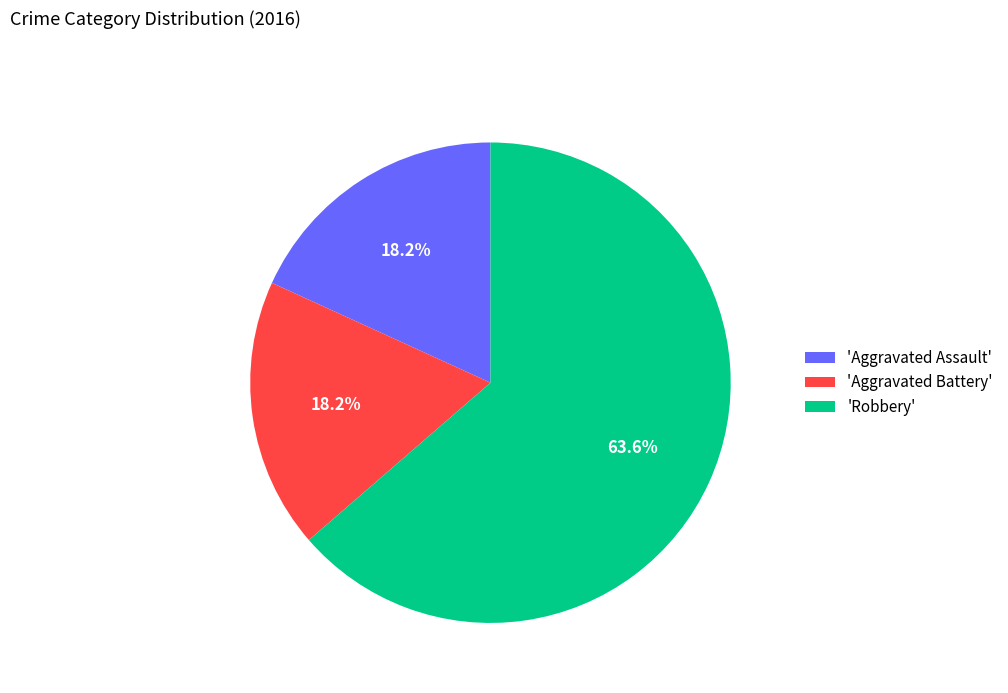

Is there any slice that represents more than half of the pie?

Yes